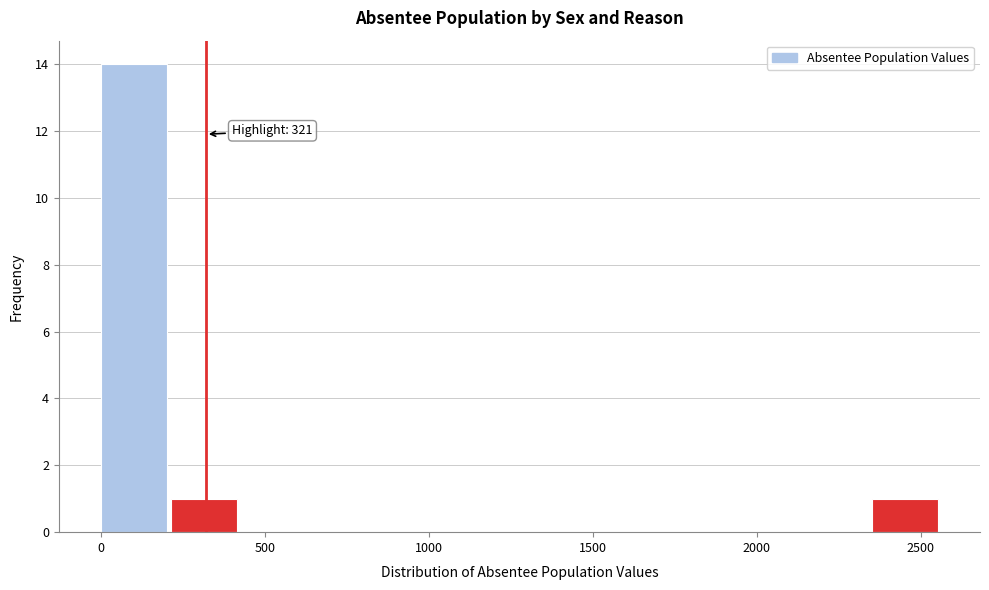

Which range on the x-axis has the tallest bar?

0 to 200